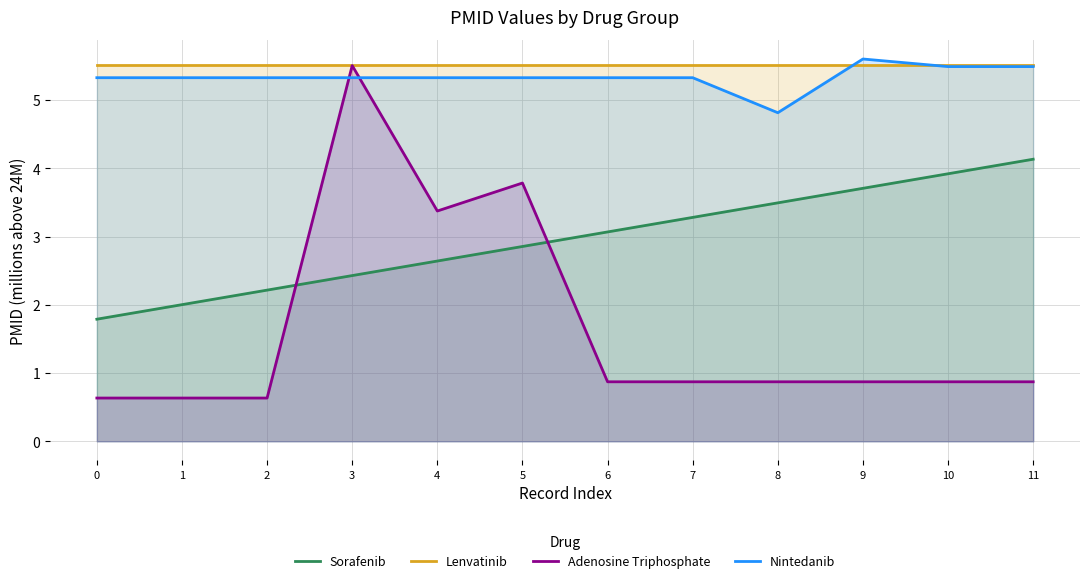

Reading right to left, list all the values displayed in this chart.

Sorafenib: 4.1	3.9	3.7	3.5	3.3	3.1	2.9	2.6	2.4	2.2	2.0	1.8
Lenvatinib: 5.5	5.5	5.5	5.5	5.5	5.5	5.5	5.5	5.5	5.5	5.5	5.5
Adenosine Triphosphate: 0.9	0.9	0.9	0.9	0.9	0.9	3.8	3.4	5.5	0.6	0.6	0.6
Nintedanib: 5.5	5.5	5.6	4.8	5.3	5.3	5.3	5.3	5.3	5.3	5.3	5.3